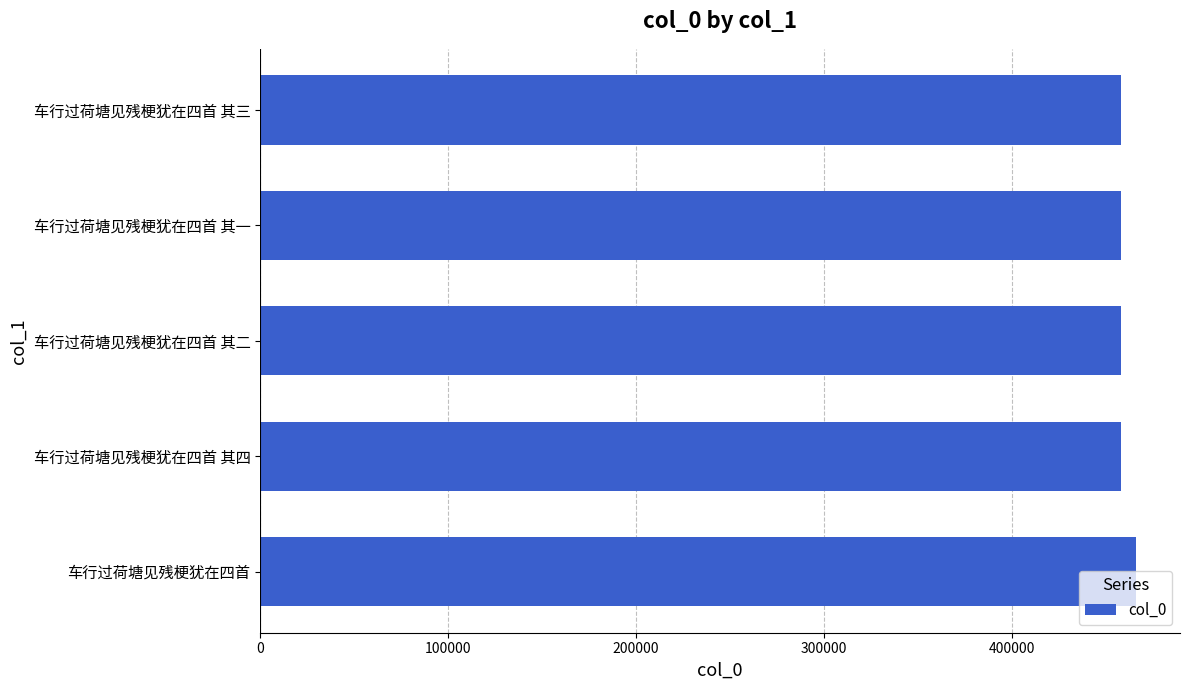

What is the ratio of the value at 车行过荷塘见残梗犹在四首 其二 to the value at 车行过荷塘见残梗犹在四首 其三?

1.0